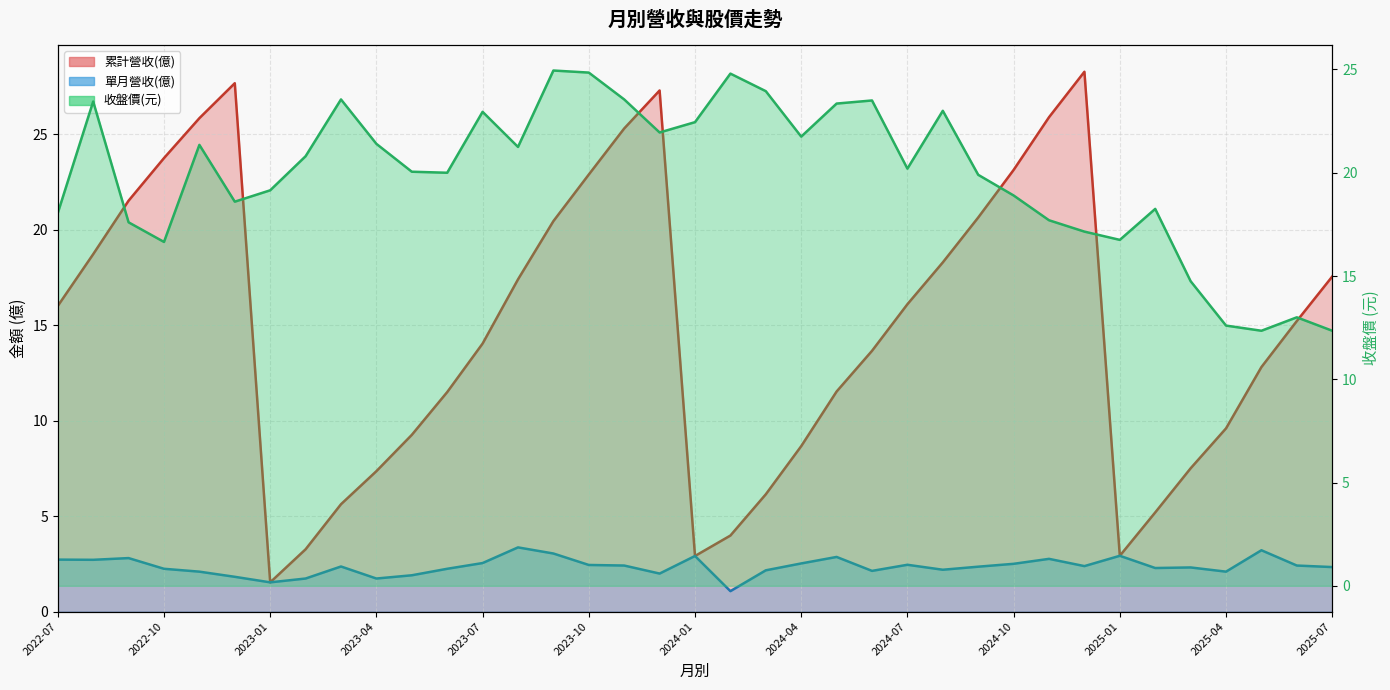

At how many categories does at least one series exceed 15?

34